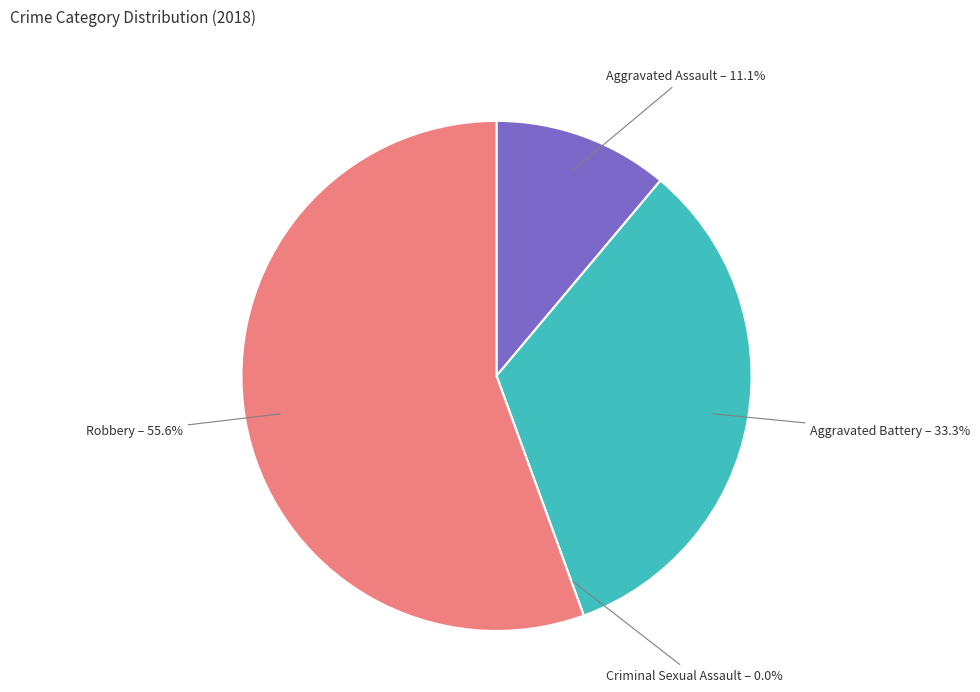

Count the number of slices in the pie.

4